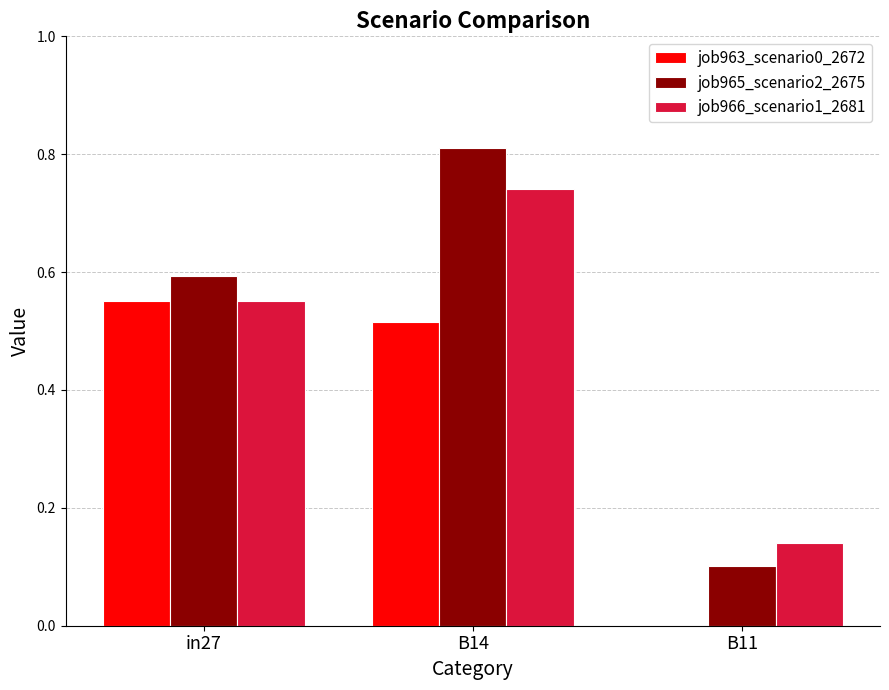

What is the total value across all series at B11?

0.2